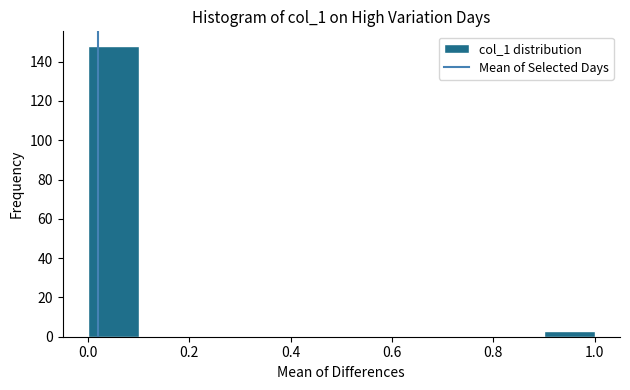

Reading left to right, transcribe this chart: for each bar, give the range it covers on the x-axis and its height. The values are not printed on the chart, so give them approximately, as read against the axis.

0.0 to 0.1: 148
0.1 to 0.2: 0
0.2 to 0.3: 0
0.3 to 0.4: 0
0.4 to 0.5: 0
0.5 to 0.6: 0
0.6 to 0.7: 0
0.7 to 0.8: 0
0.8 to 0.9: 0
0.9 to 1.0: 4